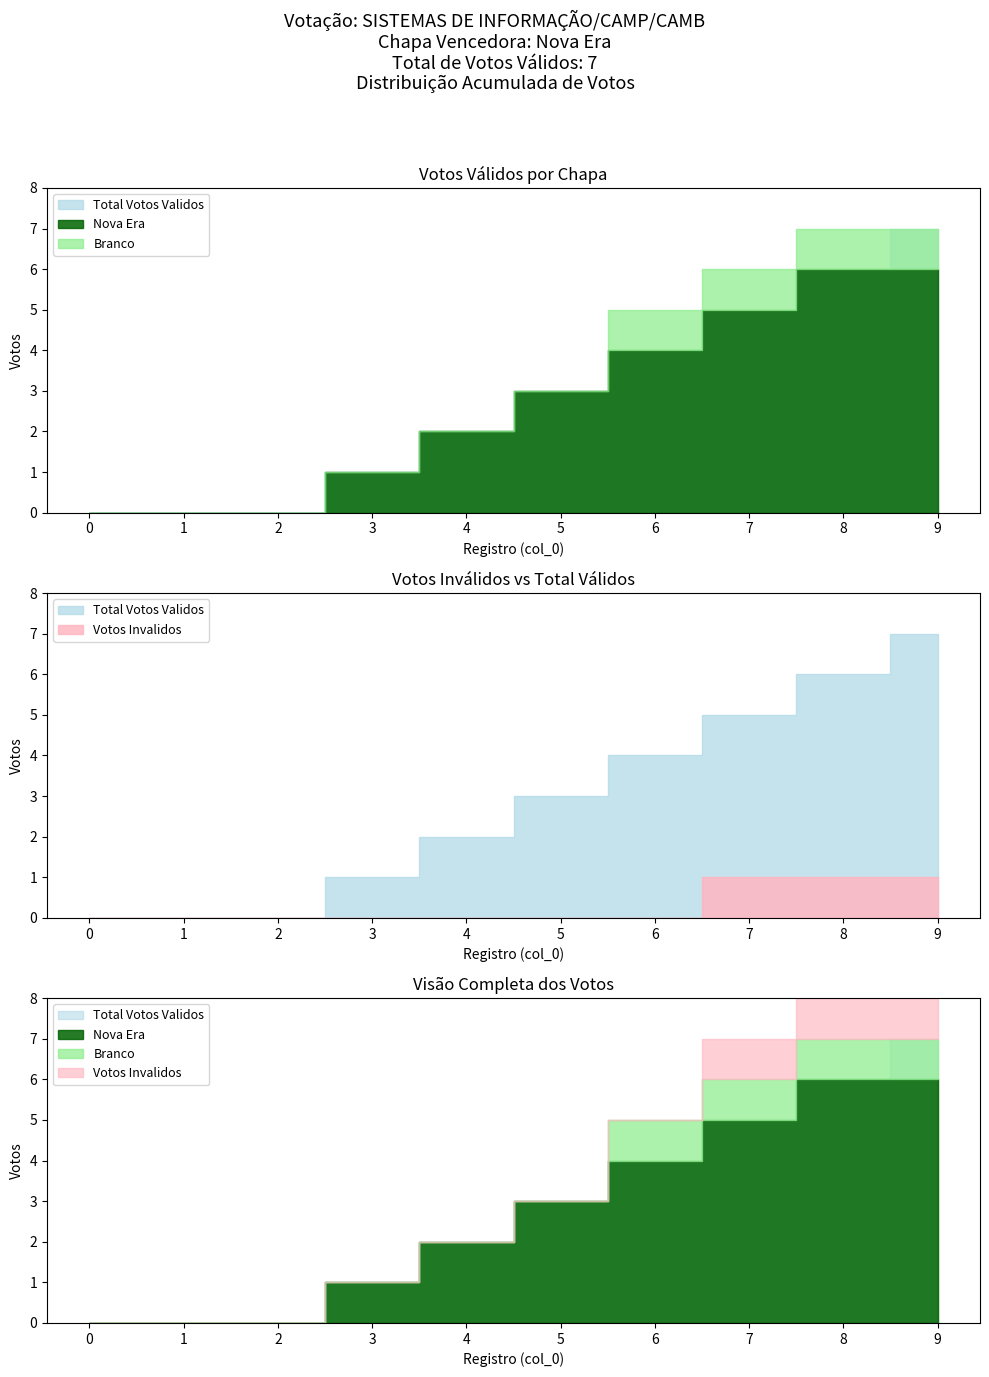

How many data points does each series have?

10